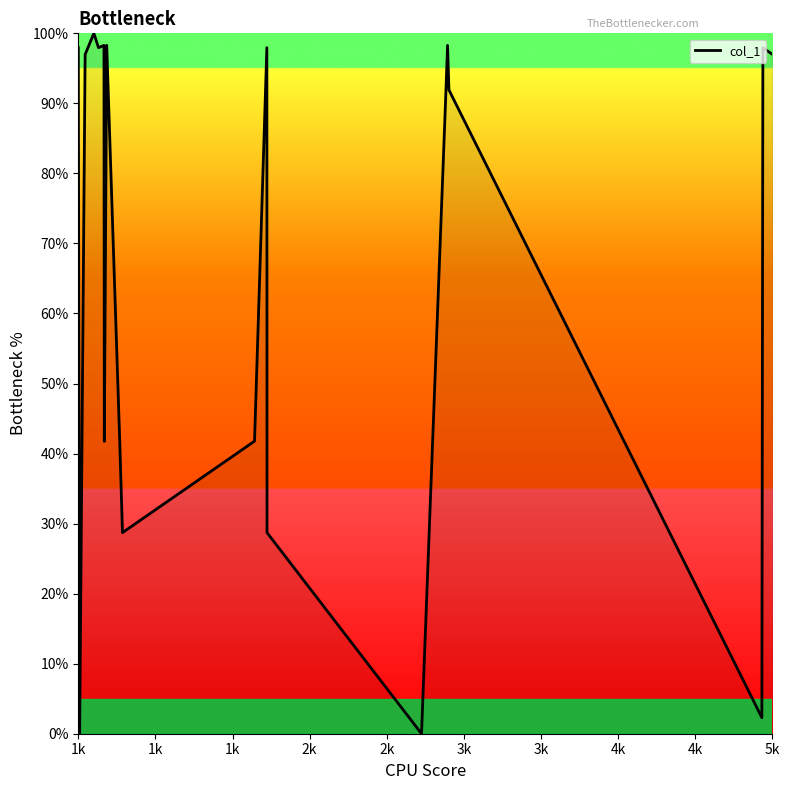

What is the difference between the maximum and minimum values?

100.0